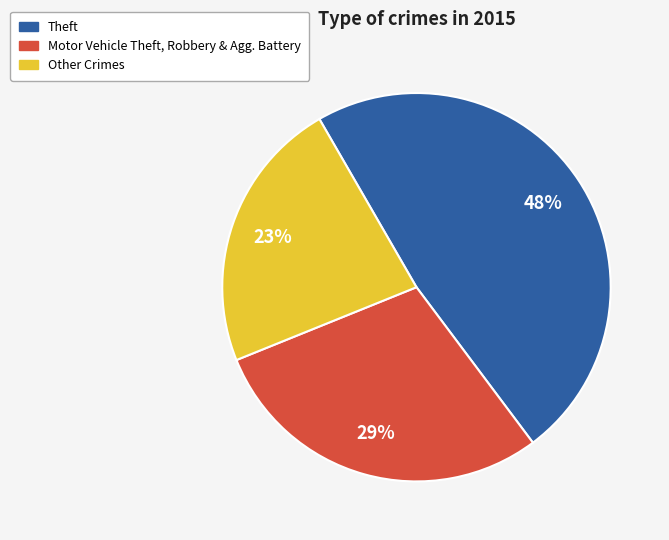

Is there any slice that represents more than half of the pie?

No